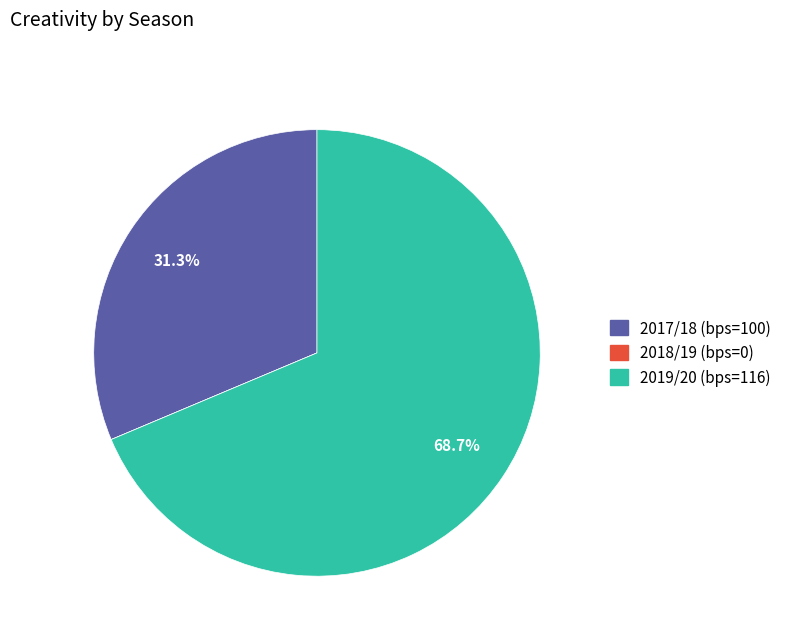

True or false: 2019/20 (bps=116) accounts for 78% of the total.

False